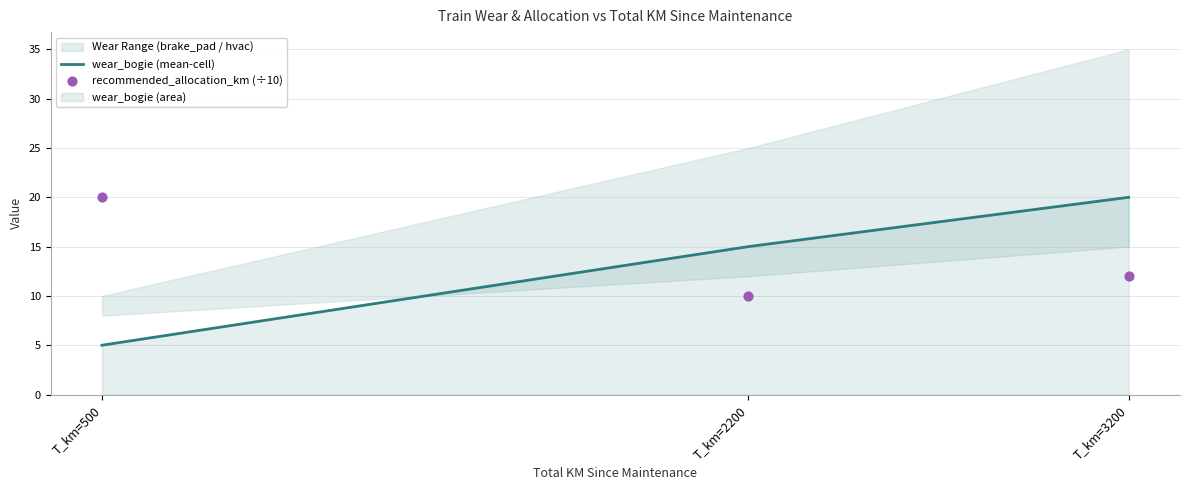

Which series has the largest Y range (max minus min)?

wear_bogie (mean-cell)